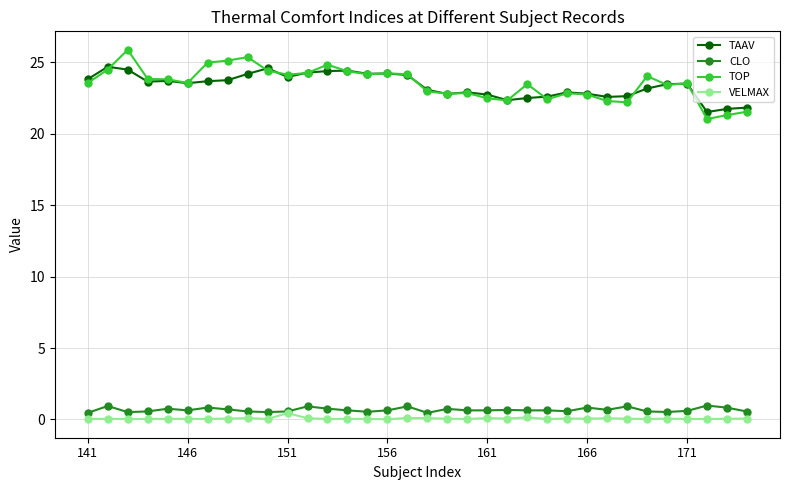

Is this an area chart (filled region under the line)?

No